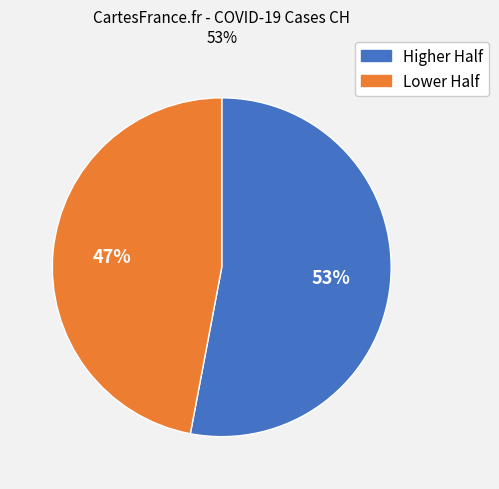

To the nearest percent, what is the average slice percentage?

50%